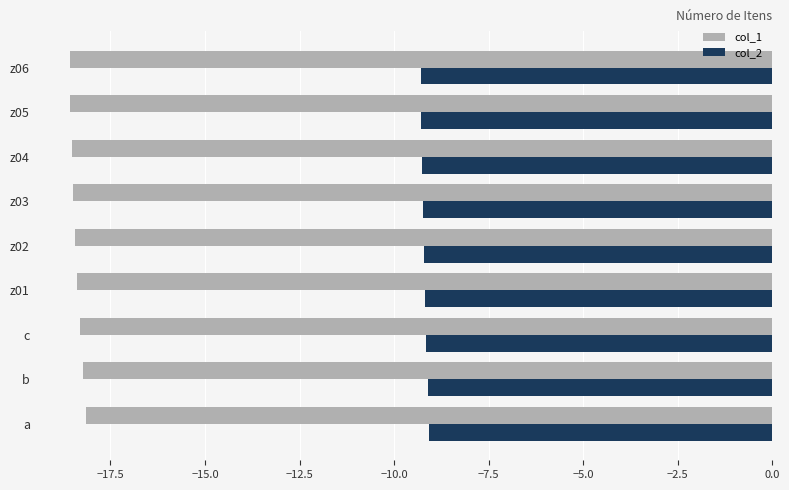

Is it true that col_1 equals -29.4 at z02?

False